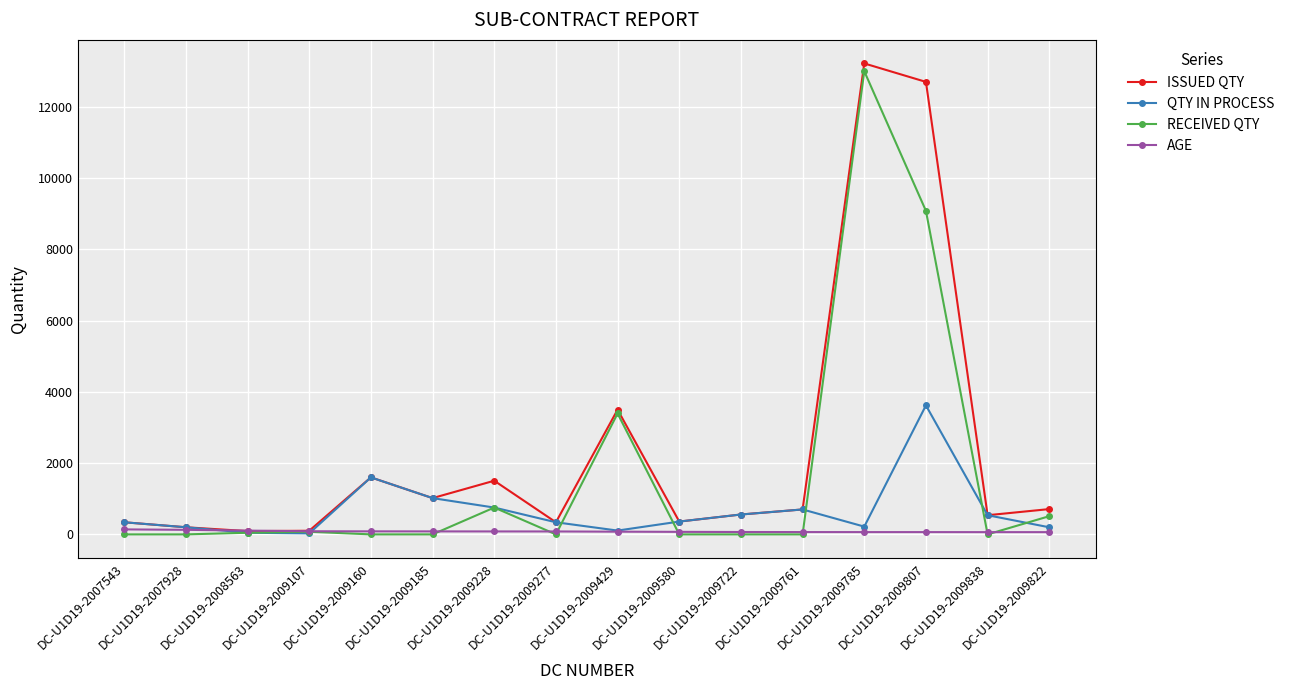

Is this an area chart (filled region under the line)?

No